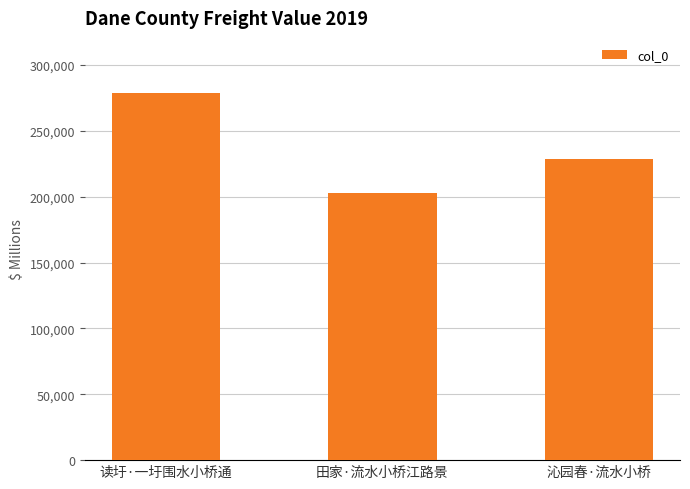

Reading right to left, list all the values displayed in this chart.

228826	202637	278683